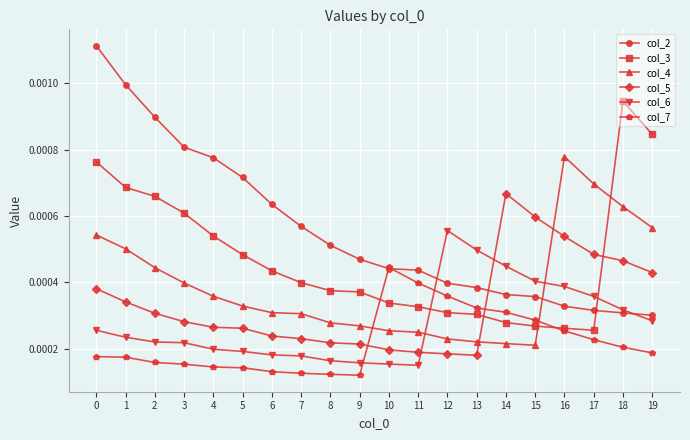

True or false: col_6 has more than 0 points higher than both neighbors.

True